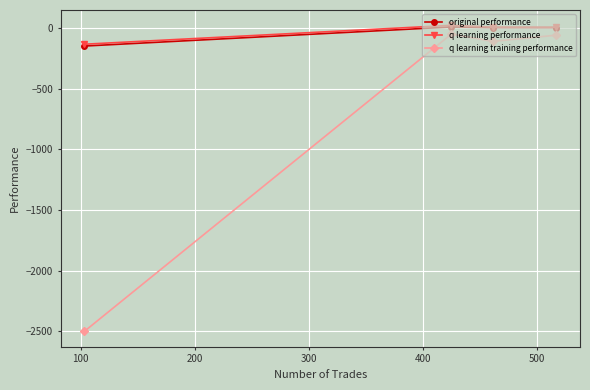

Which series has the widest spread of values?

q learning training performance